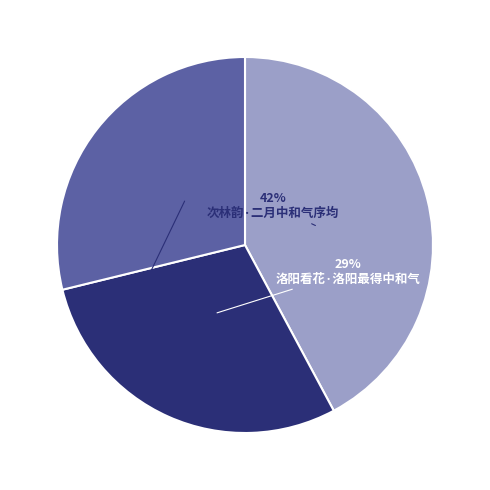

Is there a majority slice in this chart?

No